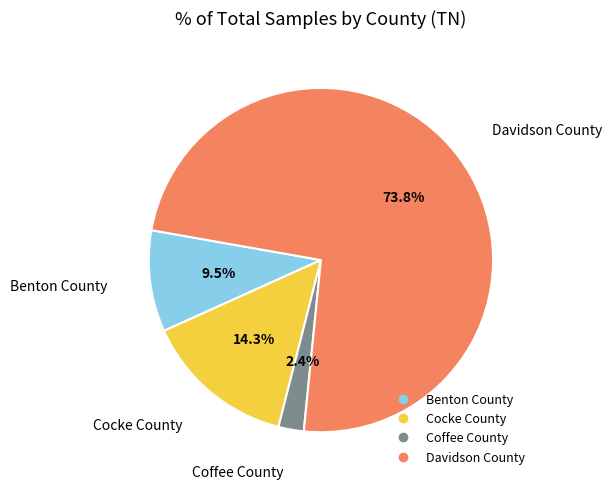

Count the number of slices in the pie.

4